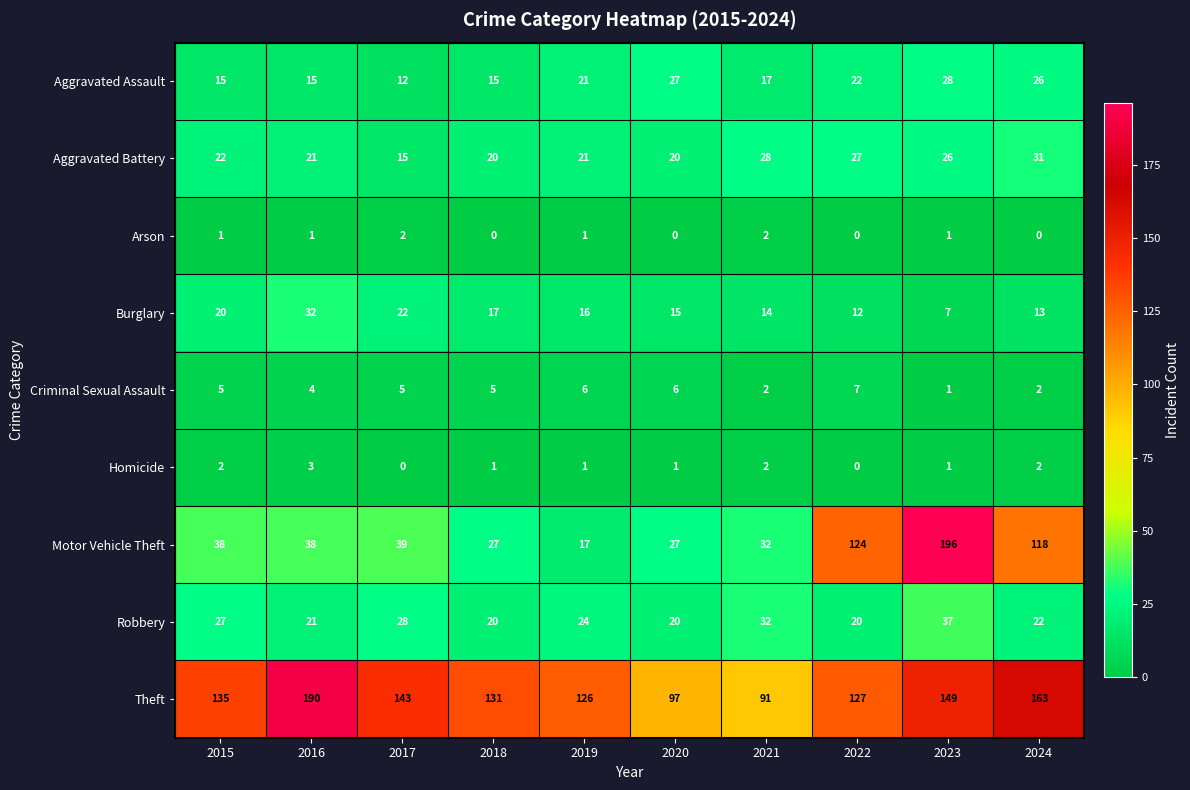

What value does the Motor Vehicle Theft series have at 2018?

27